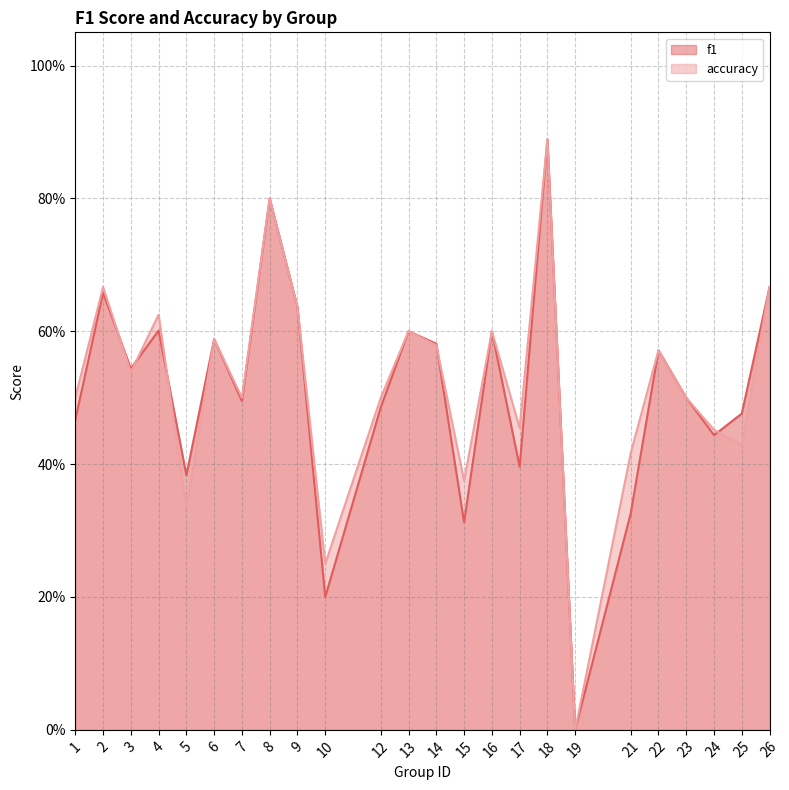

What are all the series names shown in the legend?

f1, accuracy